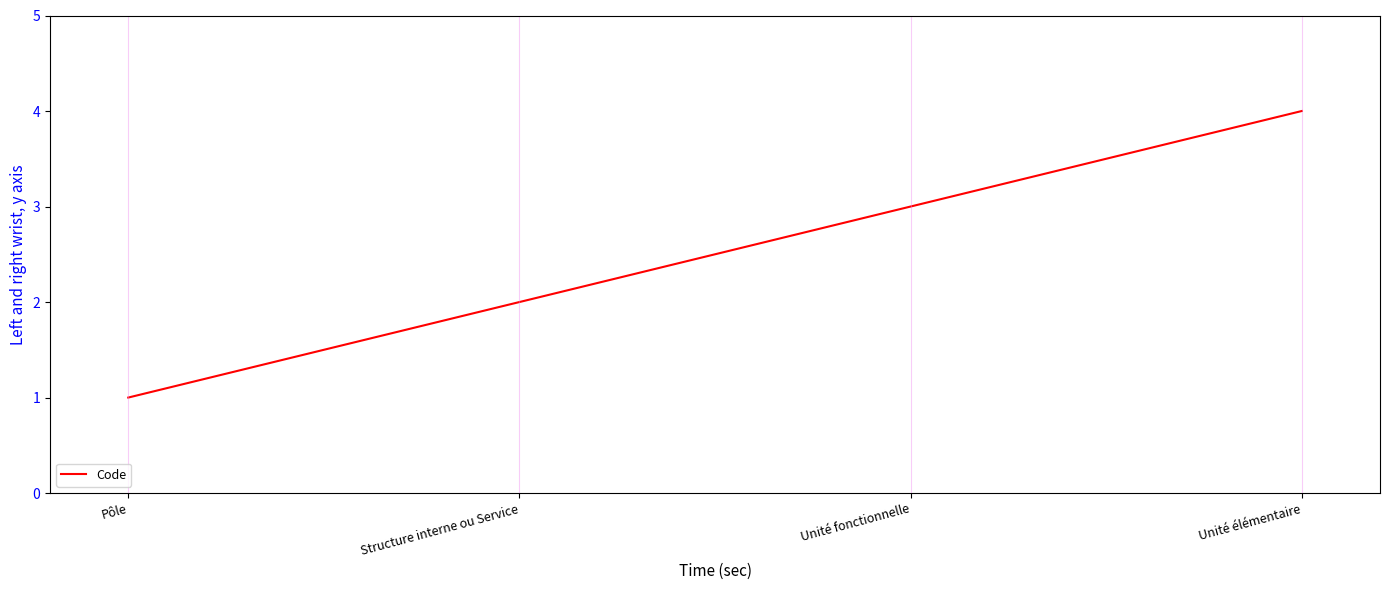

List the labels in order of value, smallest first.

Pôle, Structure interne ou Service, Unité fonctionnelle, Unité élémentaire